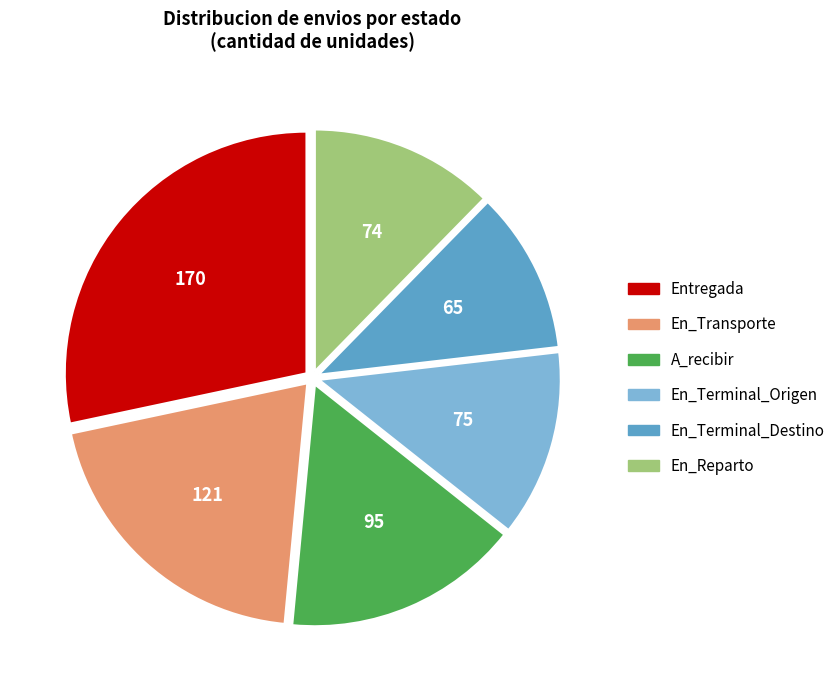

Is it true that A_recibir is 23% of the pie?

False